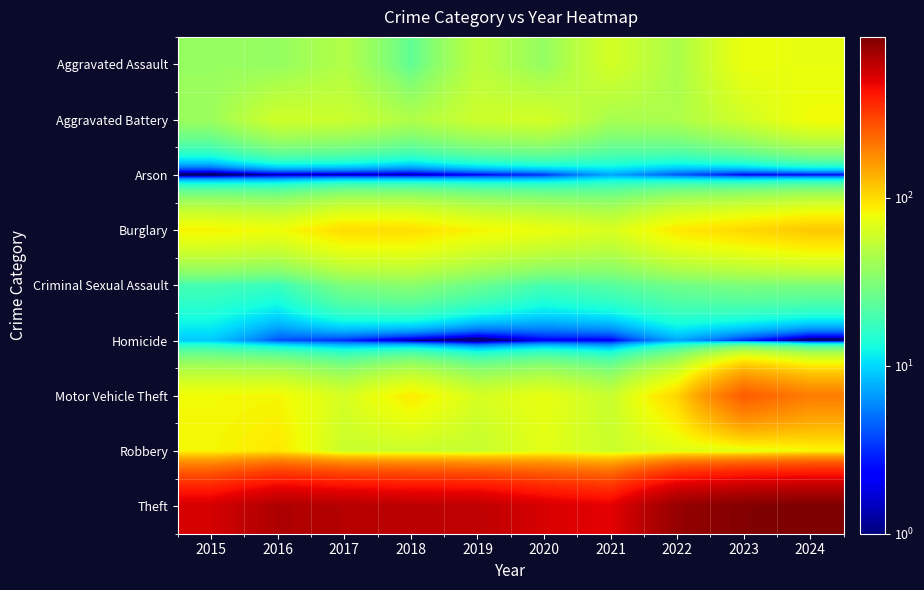

At which category is the sum across all series the highest?

2024